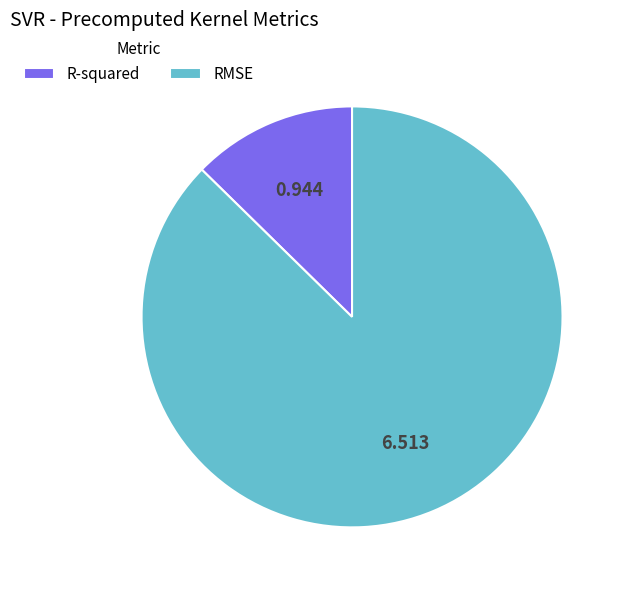

Which category has the biggest portion of the pie?

RMSE